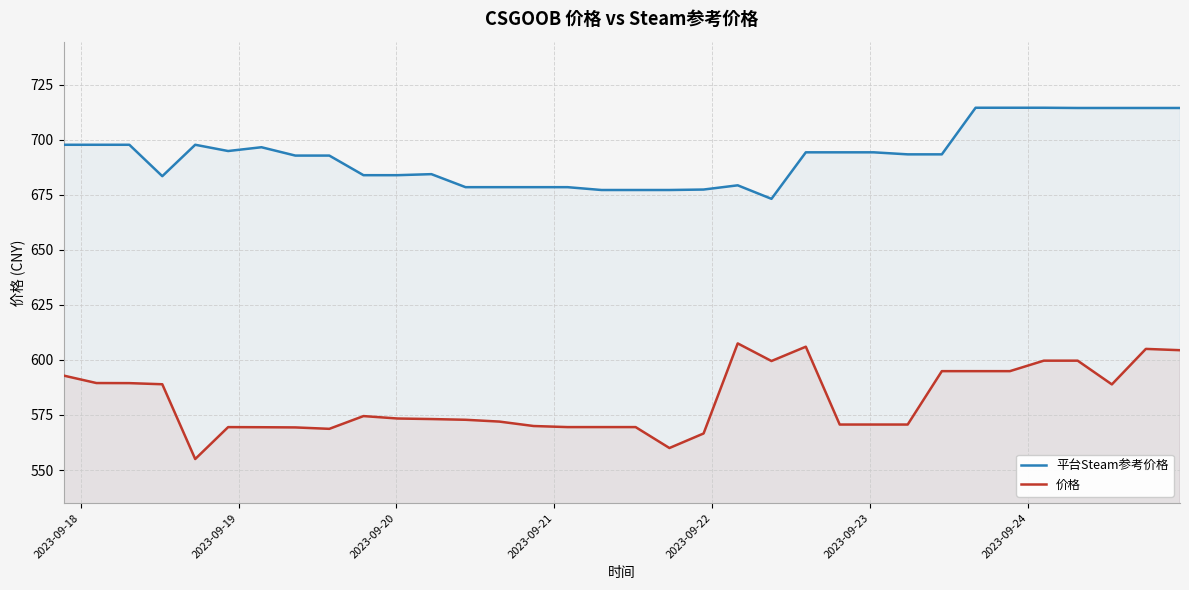

True or false: 价格 and 平台Steam参考价格 intersect in this chart.

False